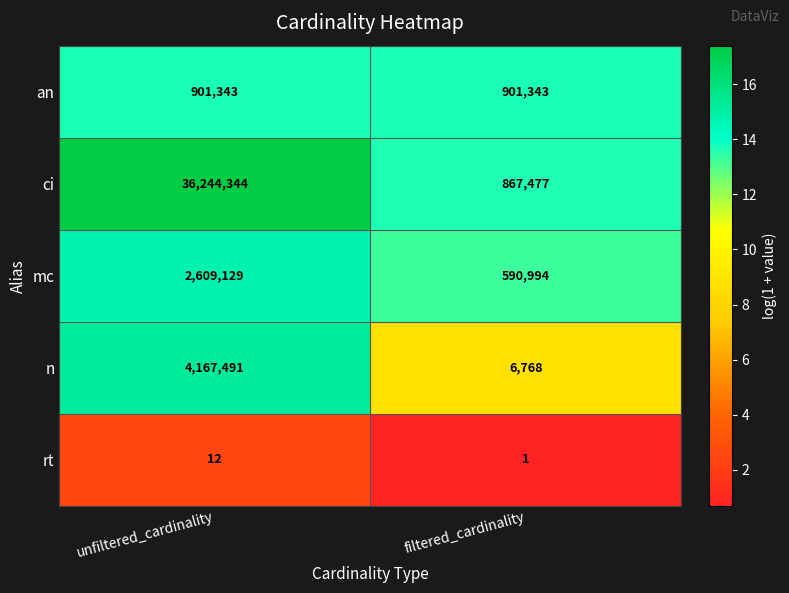

At which label is n closest to 2087129?

filtered_cardinality